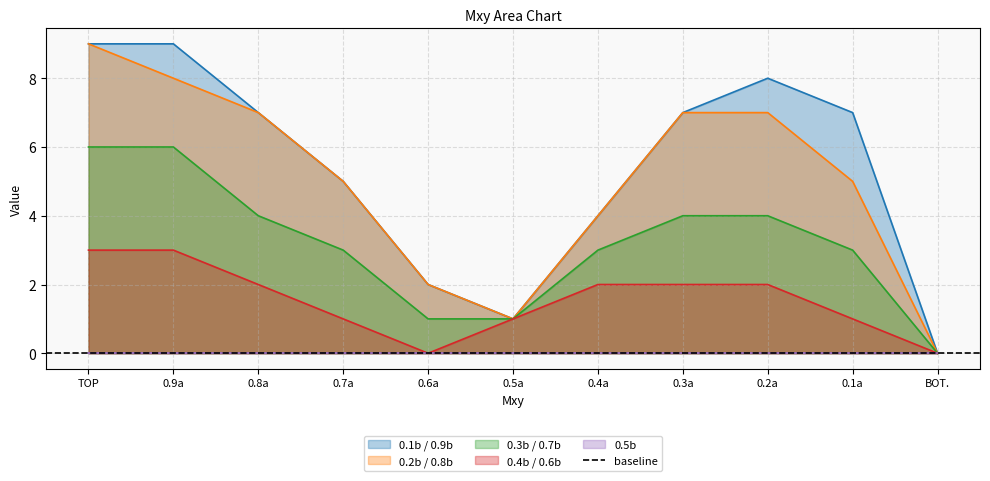

What is the label of the 4th point from the right?

0.3a